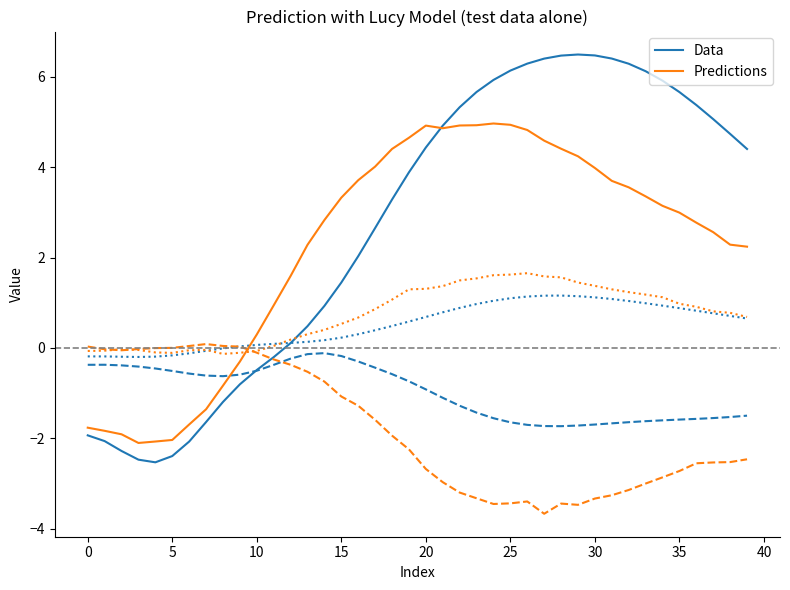

What is the minimum value shown in the chart?

-3.7